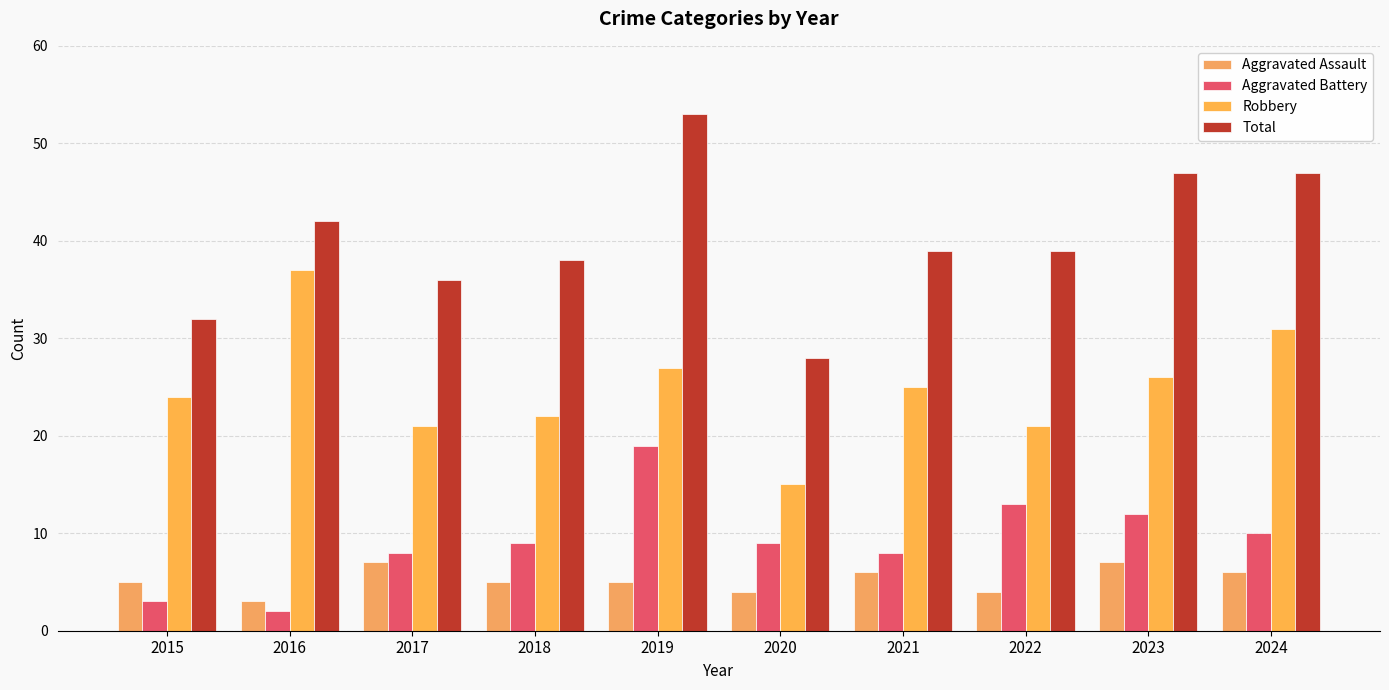

What is the spread (max minus min) of values at 2024?

41